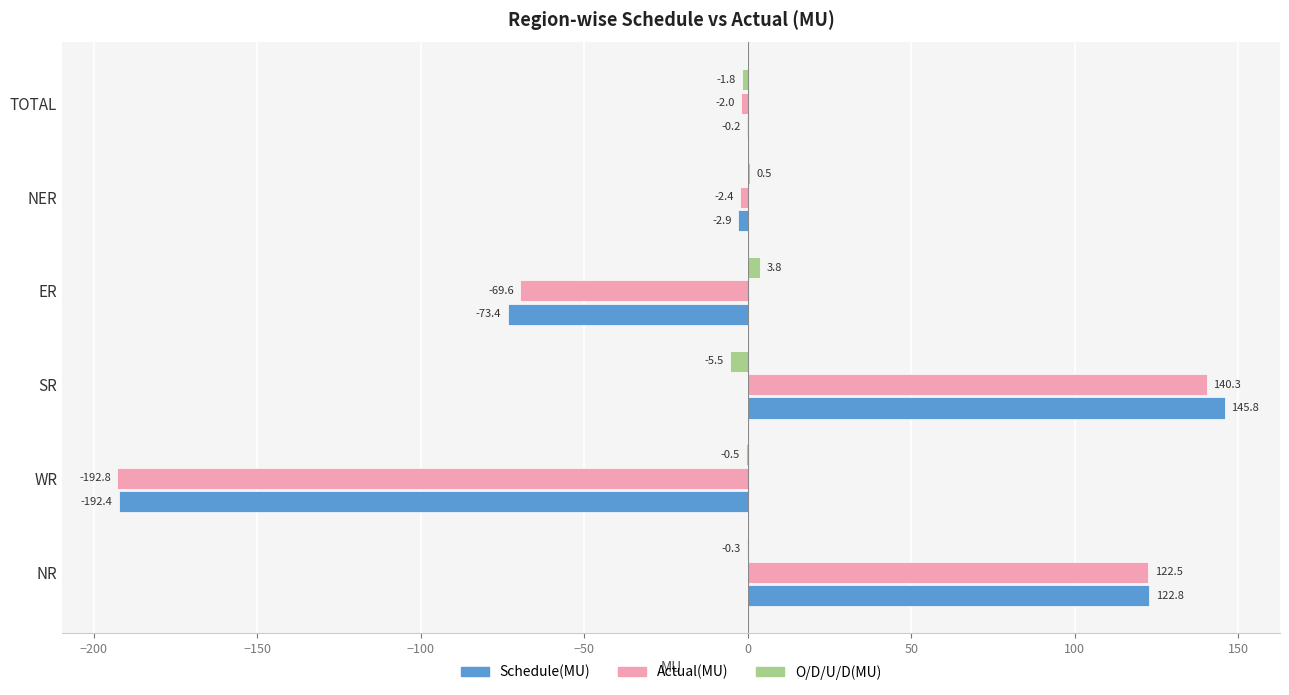

The value of Schedule(MU) at ER is -45.1. True or false?

False